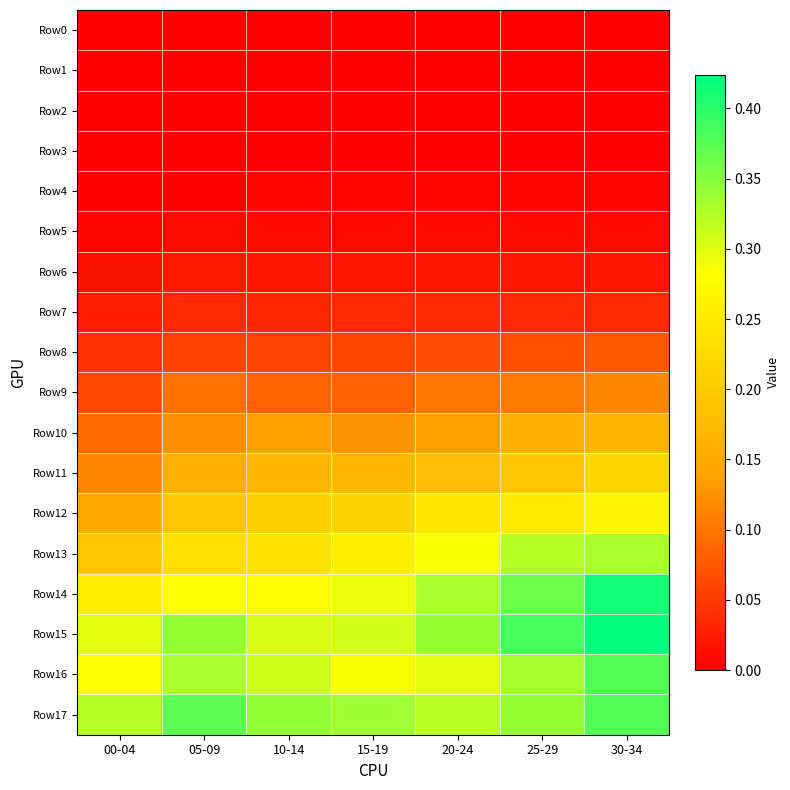

Between 10-14 and 15-19, which is larger?

10-14